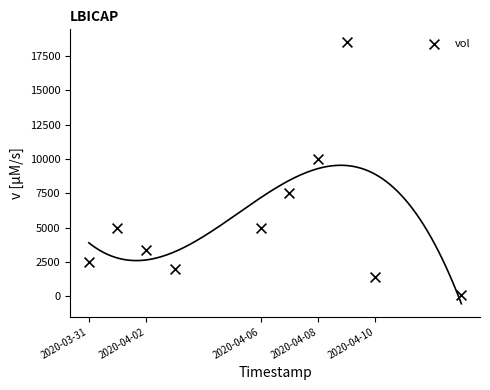

What Y value in the scatter plot is closest to 9300?

10000